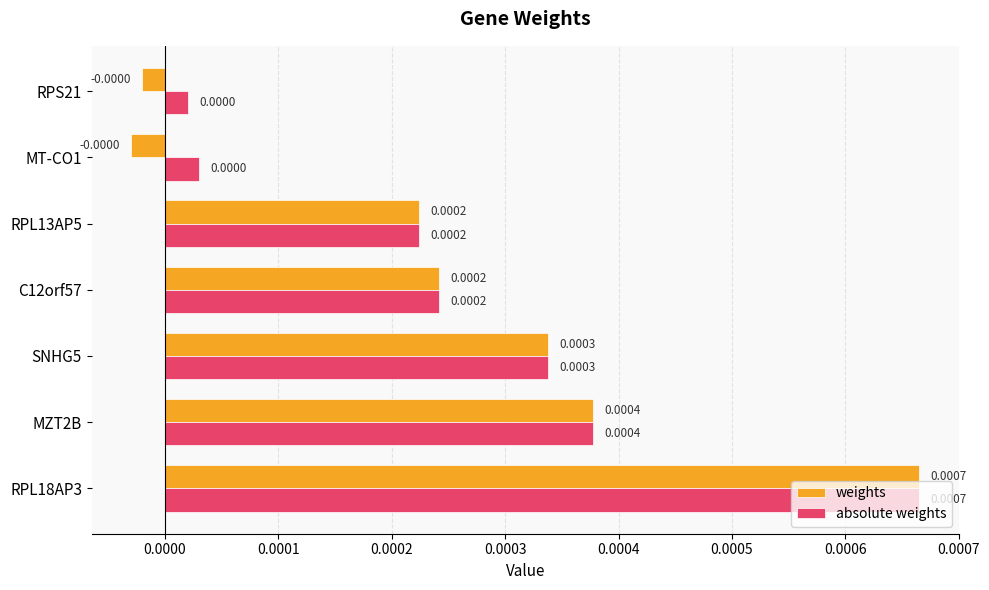

Is the value of weights at RPL13AP5 greater than the value of absolute weights at RPL18AP3?

No